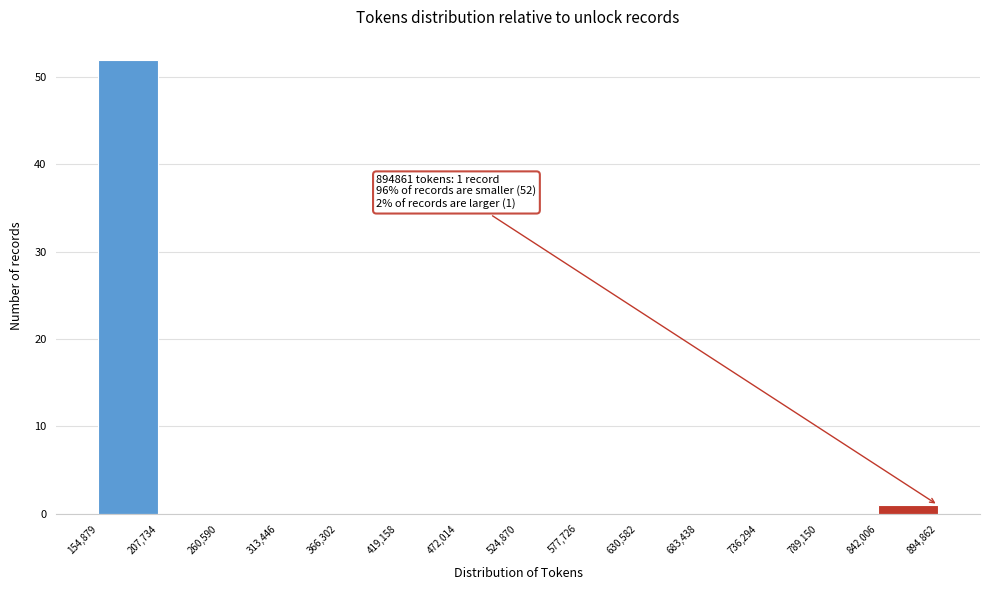

Over which range of the x-axis is the bar tallest?

154,879 to 207,734